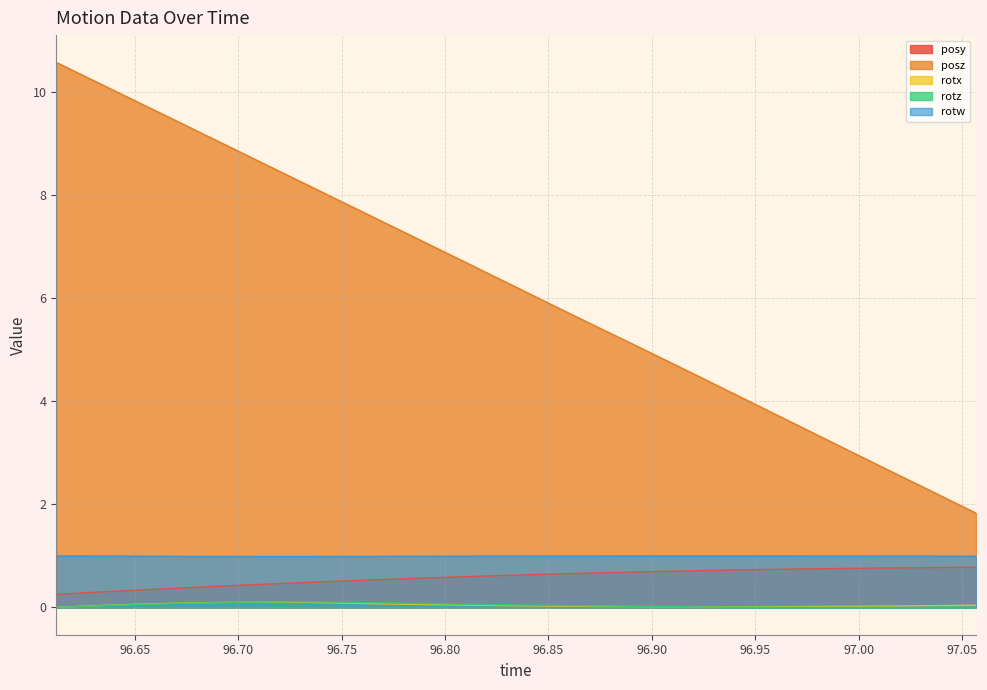

True or false: rotw and rotx cross at least once.

False